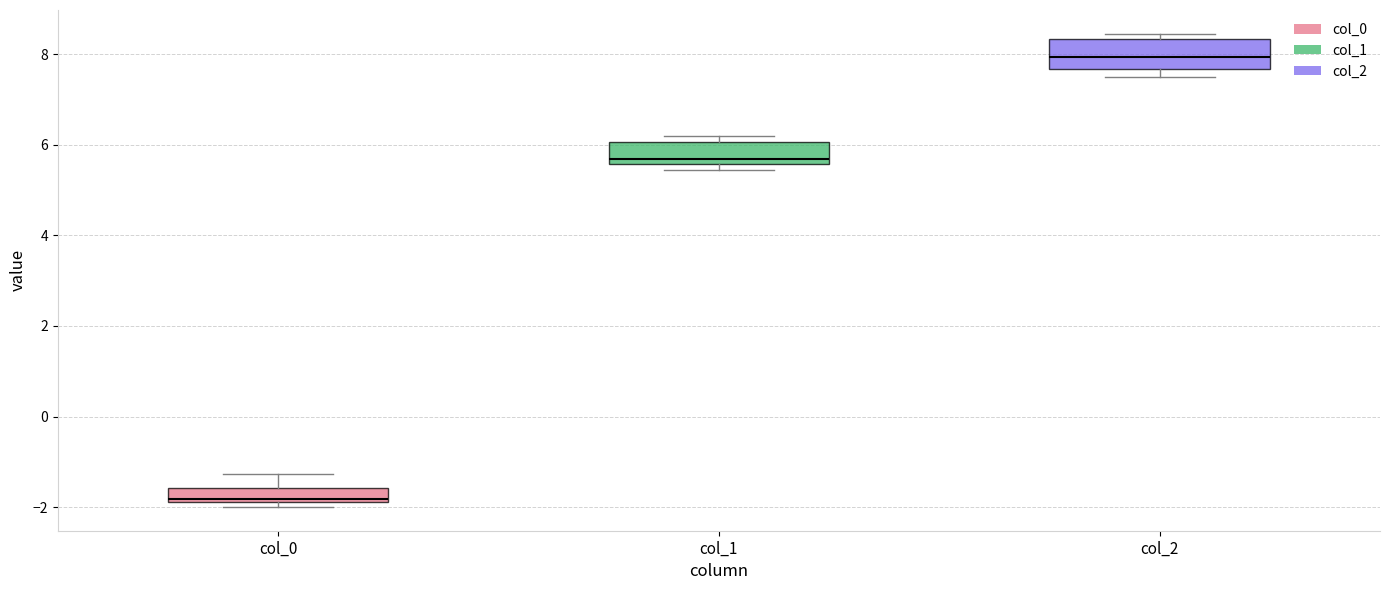

Where does the upper whisker of the box for col_0 end on the y-axis? The values are not printed on the chart, so give them approximately, as read against the axis.

-1.2